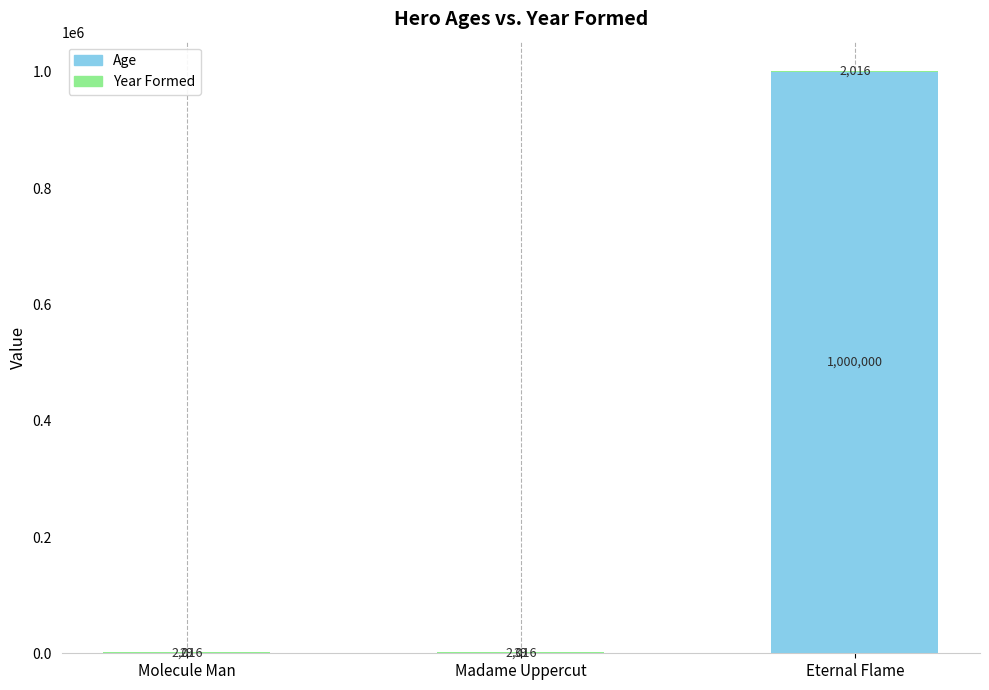

What is the sum of the Age values at Molecule Man and Eternal Flame?

1000029